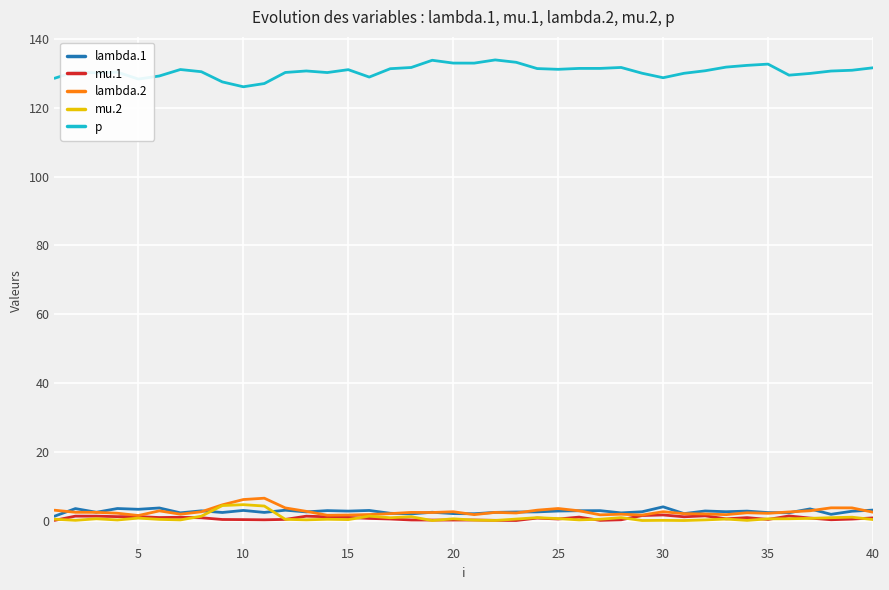

Which series has the largest total across all categories?

p